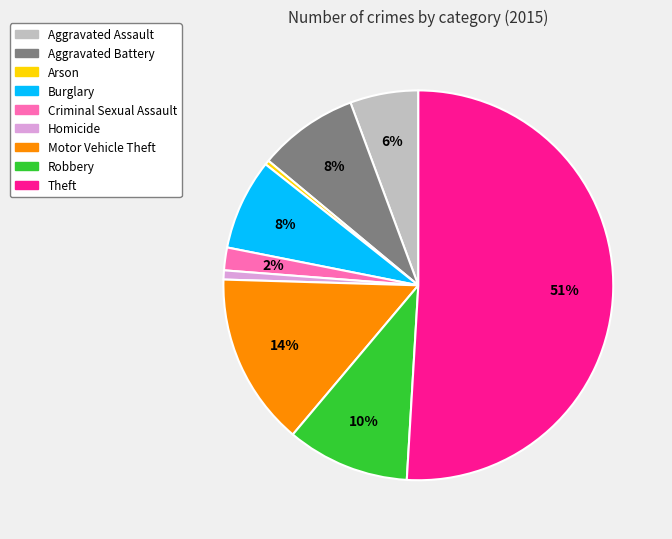

Is Aggravated Battery the majority of the pie?

No